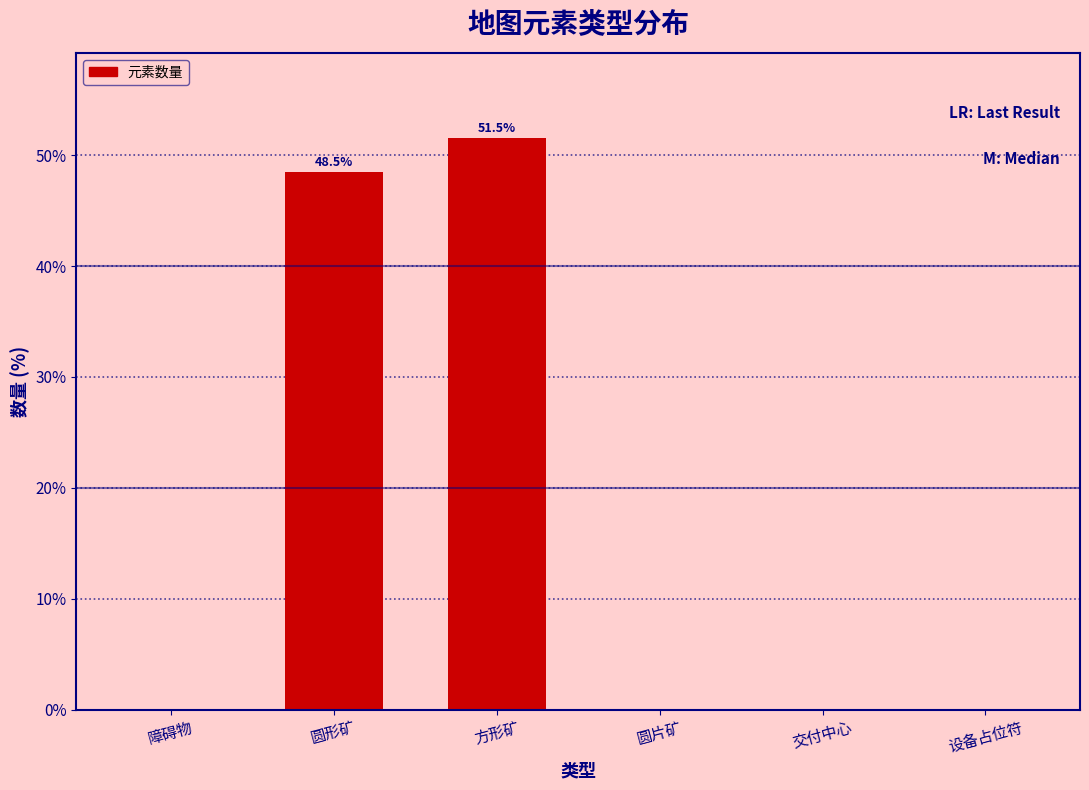

What is the greatest value displayed?

51.5